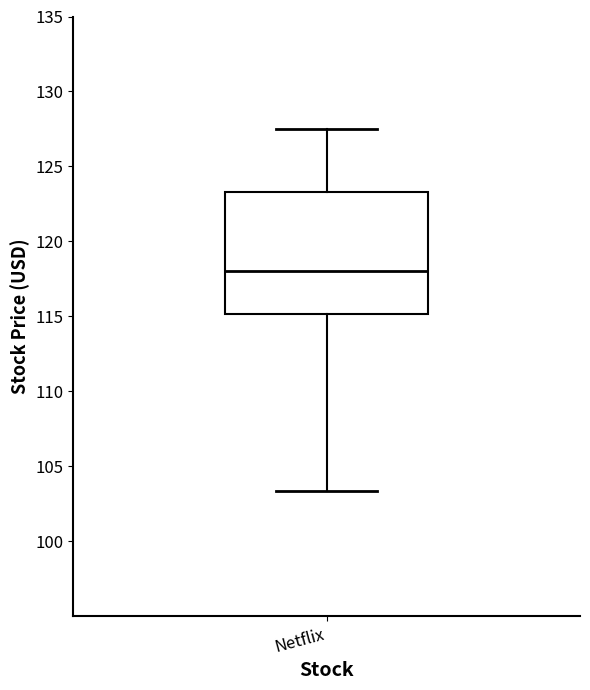

Read this box plot against the y-axis: the position of the median line, the range covered by the box, and the ends of both whiskers. The values are not printed on the chart, so give them approximately, as read against the axis.

median 118.0, box 115.0 to 123.5, whiskers 103.5 to 127.5